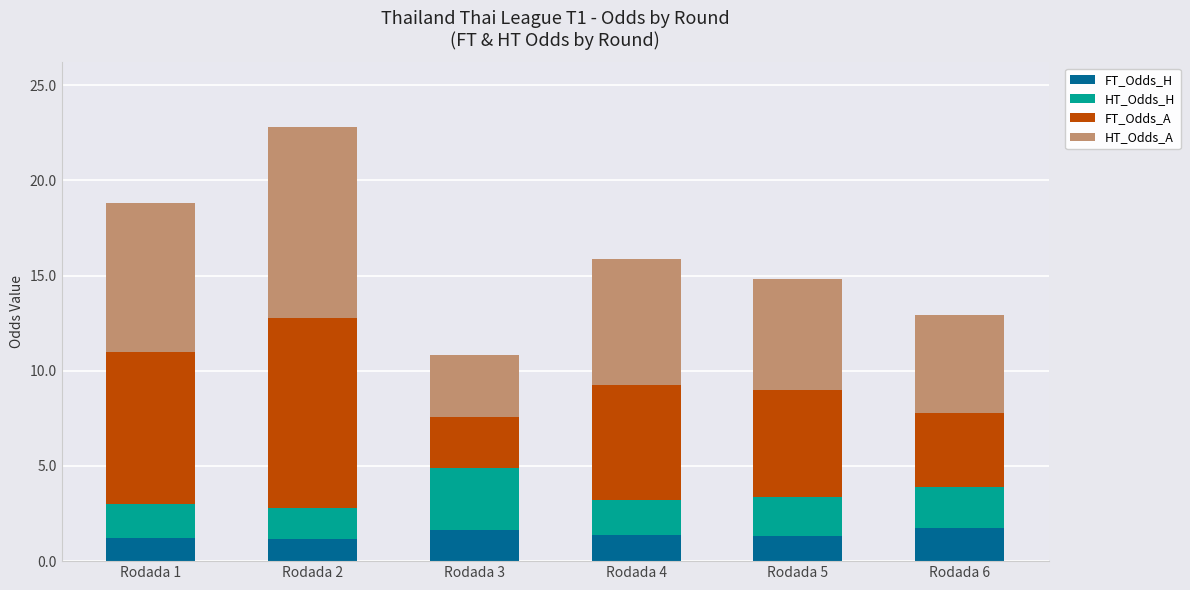

The value of FT_Odds_H at Rodada 4 is 1.4. True or false?

True